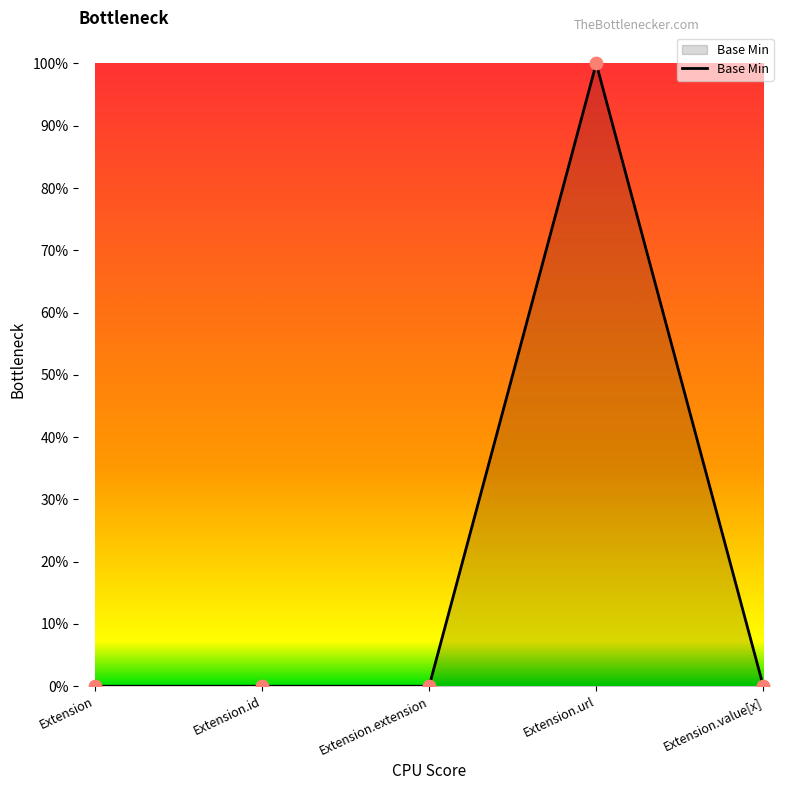

What is the change in value from Extension.id to Extension.url?

+1